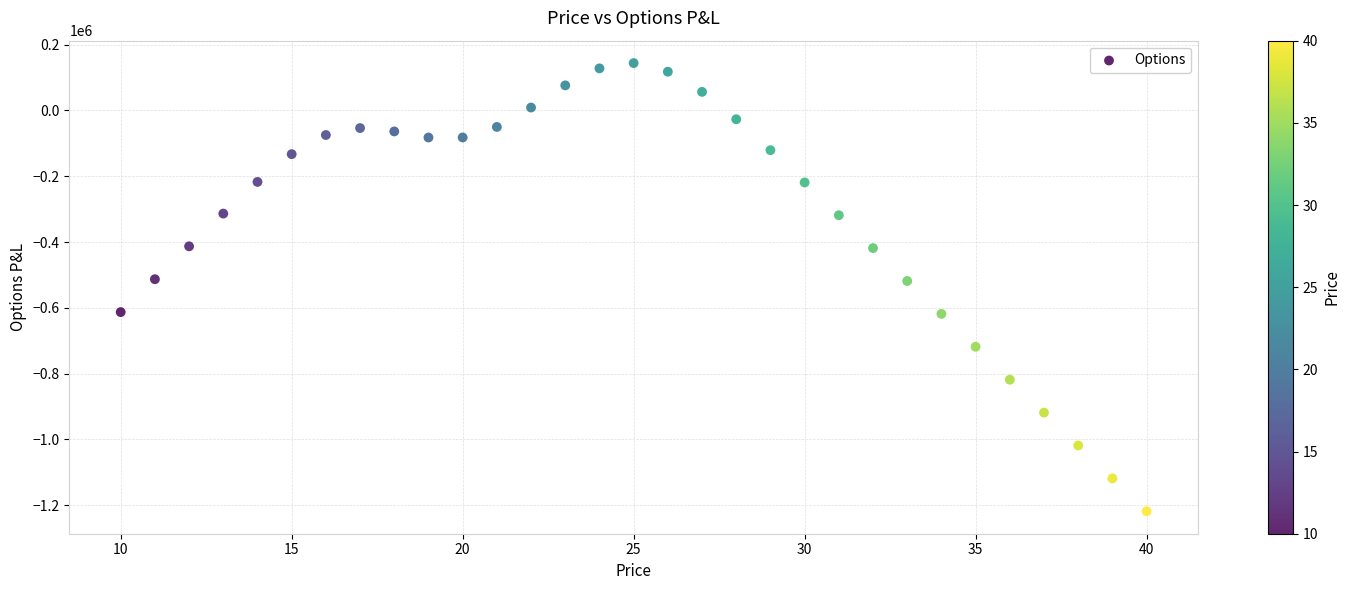

What is the range of Y values (max minus min)?

1362238.6